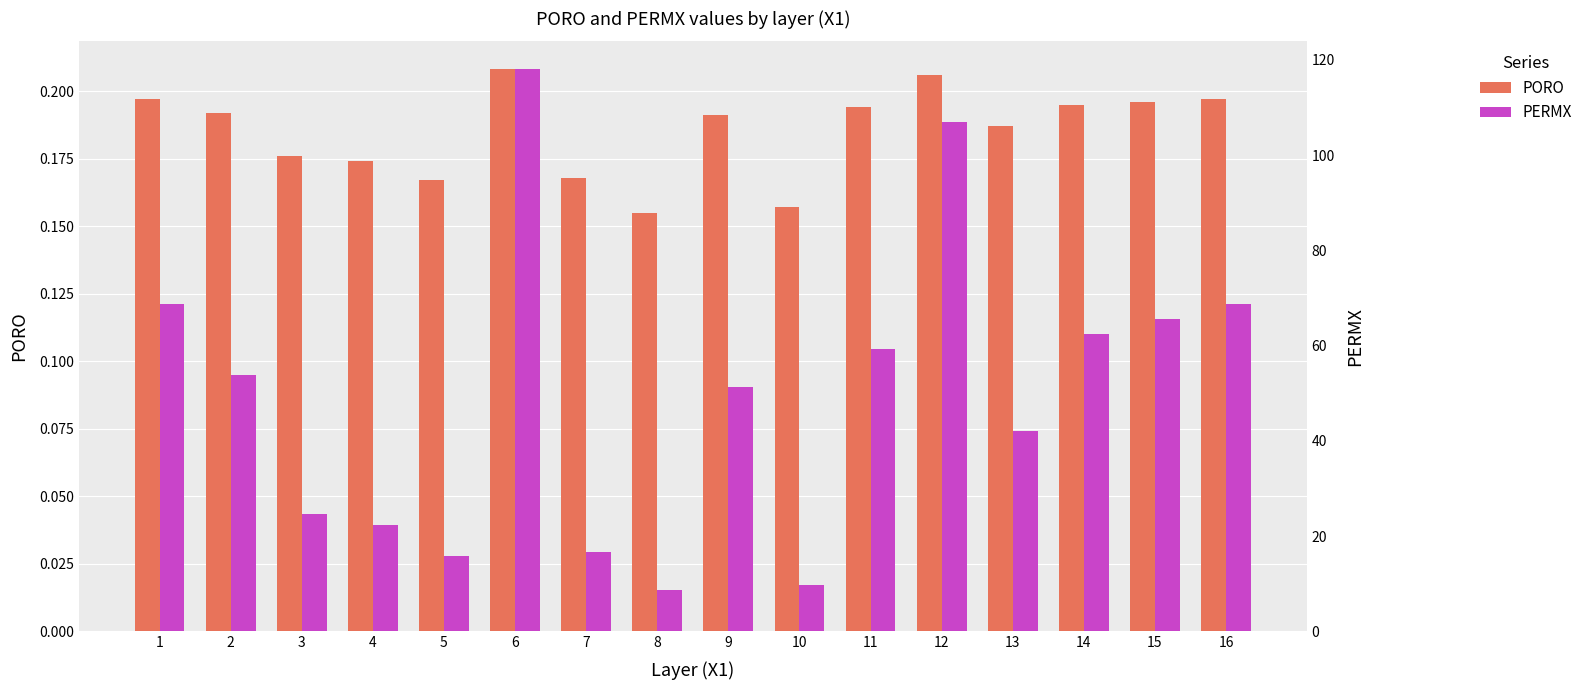

Reading left to right, transcribe all the data shown in this chart.

PORO: 1=0.2	2=0.2	3=0.2	4=0.2	5=0.2	6=0.2	7=0.2	8=0.2	9=0.2	10=0.2	11=0.2	12=0.2	13=0.2	14=0.2	15=0.2	16=0.2
PERMX: 1=68.8	2=53.8	3=24.6	4=22.3	5=15.8	6=118.0	7=16.6	8=8.8	9=51.2	10=9.7	11=59.4	12=107.0	13=42.1	14=62.4	15=65.5	16=68.8